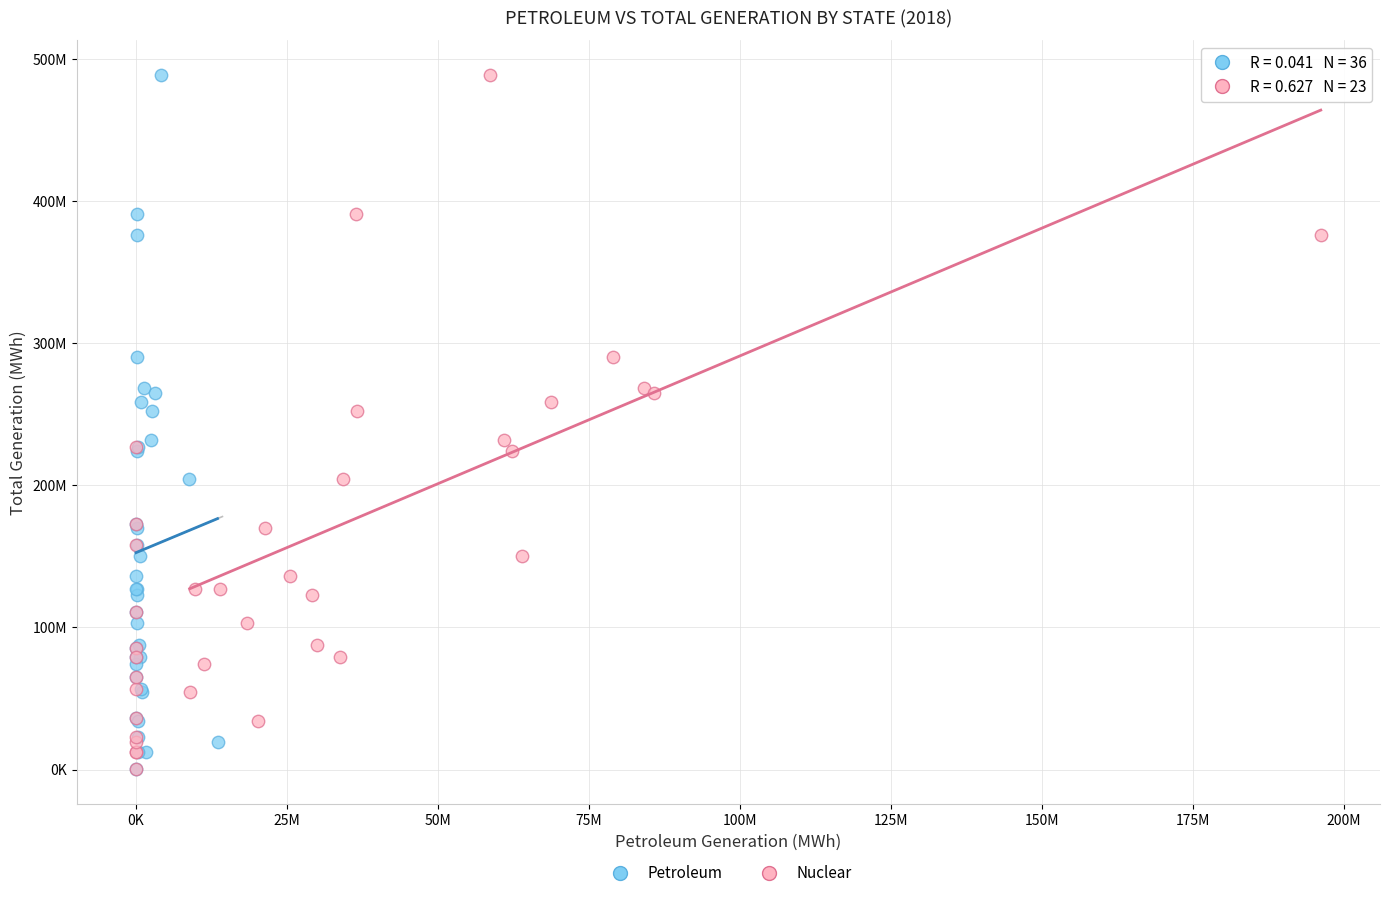

What are all the series names shown in the legend?

Petroleum, Nuclear